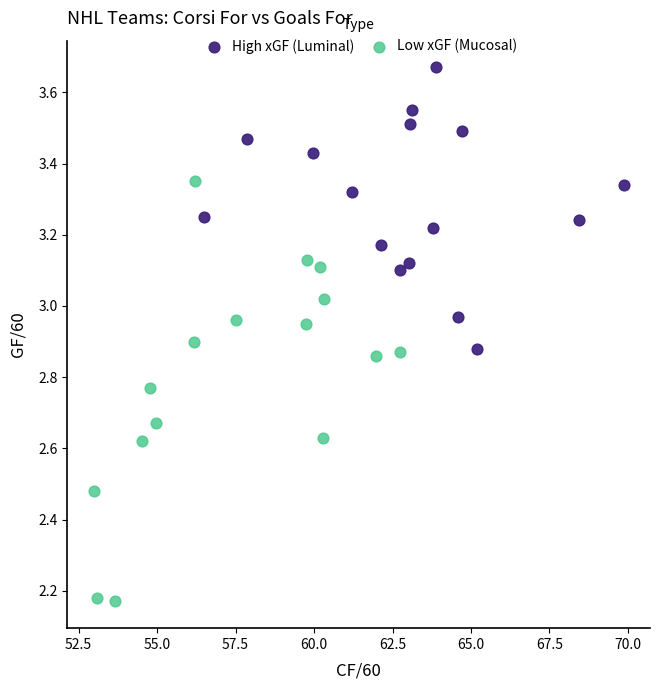

Which series has the widest spread of Y values?

Low xGF (Mucosal)